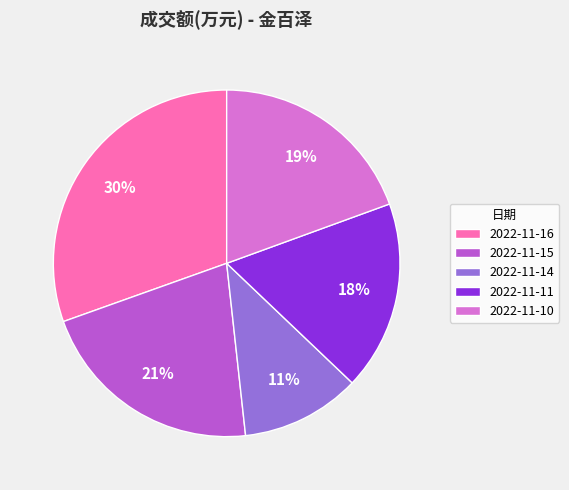

To the nearest percent, what portion does 2022-11-16 represent?

30%